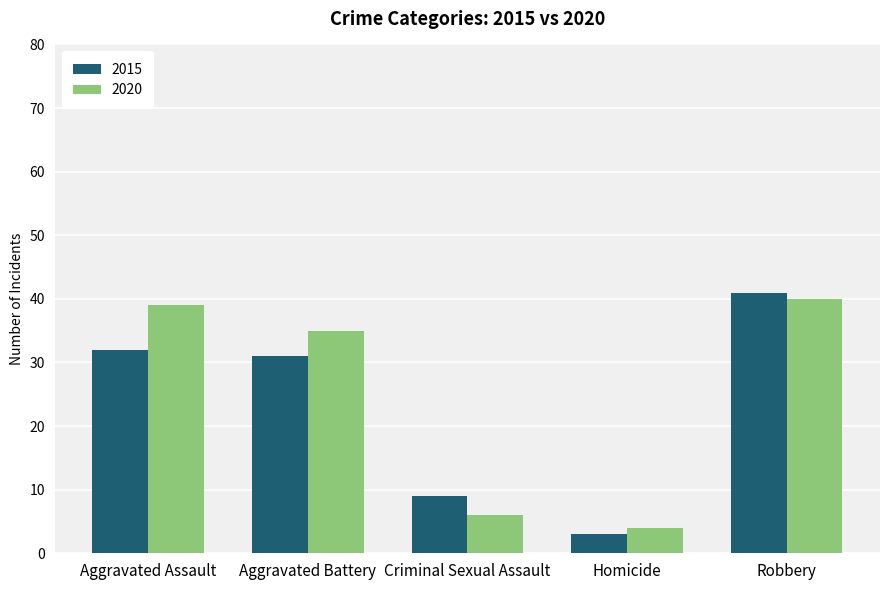

What is the difference between the maximum and minimum values in the 2015 series?

38